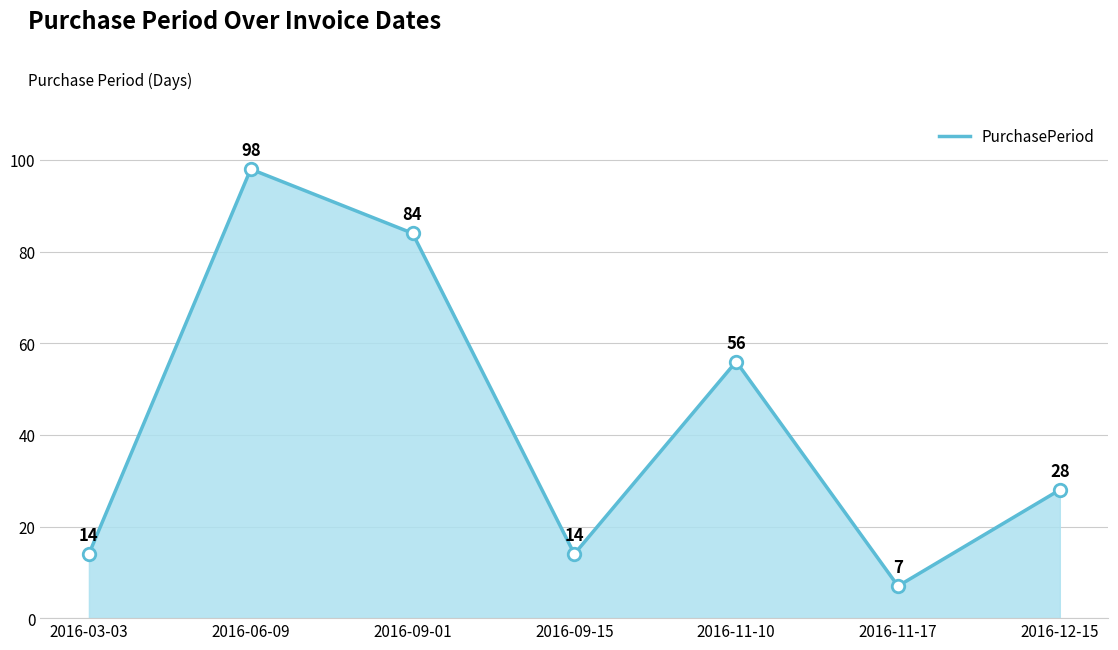

How many distinct data groups are displayed?

1